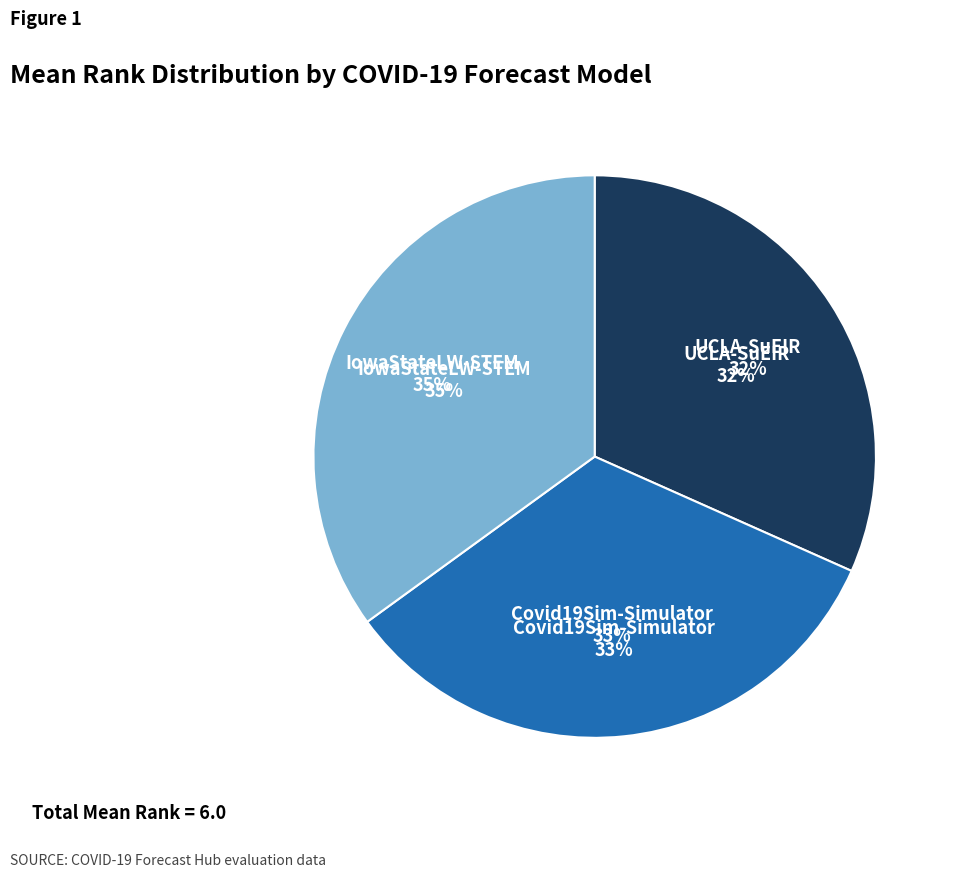

What percentage is the Covid19Sim-Simulator slice, to the nearest percent?

33%